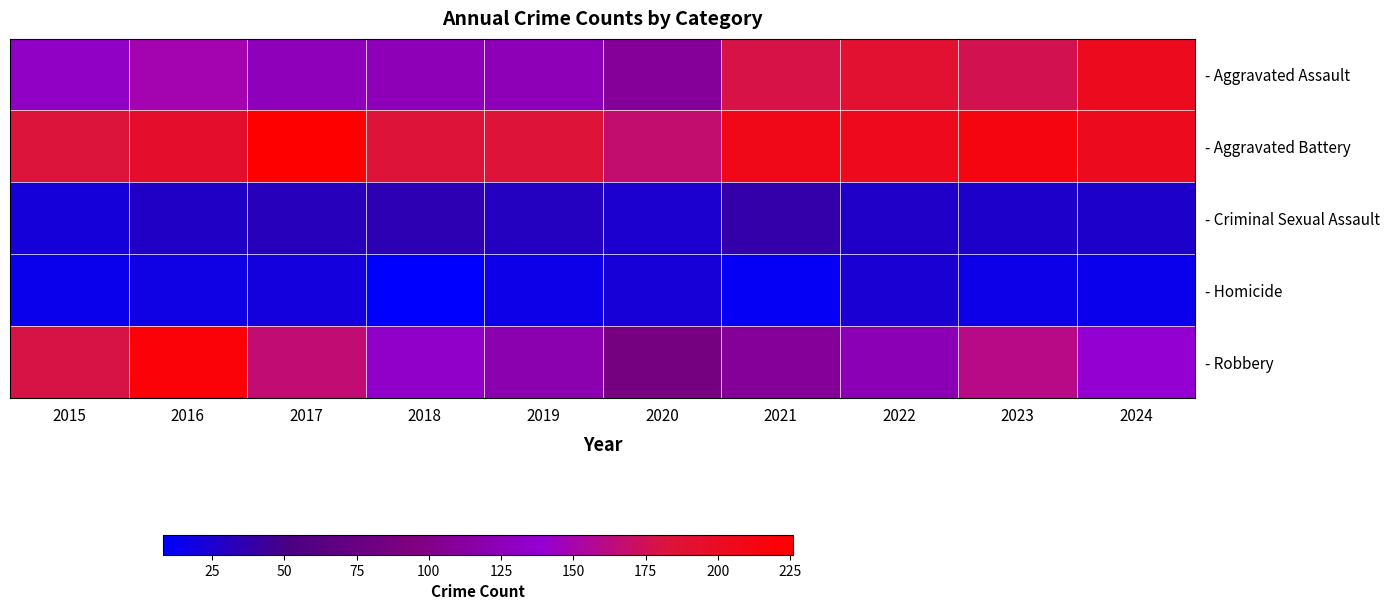

Reading right to left, list all the values displayed in this chart.

- Aggravated Assault: 2024=203	2023=176	2022=190	2021=179	2020=108	2019=124	2018=124	2017=126	2016=149	2015=132
- Aggravated Battery: 2024=203	2023=214	2022=205	2021=208	2020=168	2019=184	2018=184	2017=226	2016=193	2015=183
- Criminal Sexual Assault: 2024=26	2023=26	2022=27	2021=38	2020=25	2019=30	2018=35	2017=31	2016=28	2015=21
- Homicide: 2024=15	2023=16	2022=24	2021=12	2020=22	2019=16	2018=8	2017=20	2016=18	2015=15
- Robbery: 2024=139	2023=161	2022=123	2021=108	2020=87	2019=120	2018=134	2017=166	2016=220	2015=180